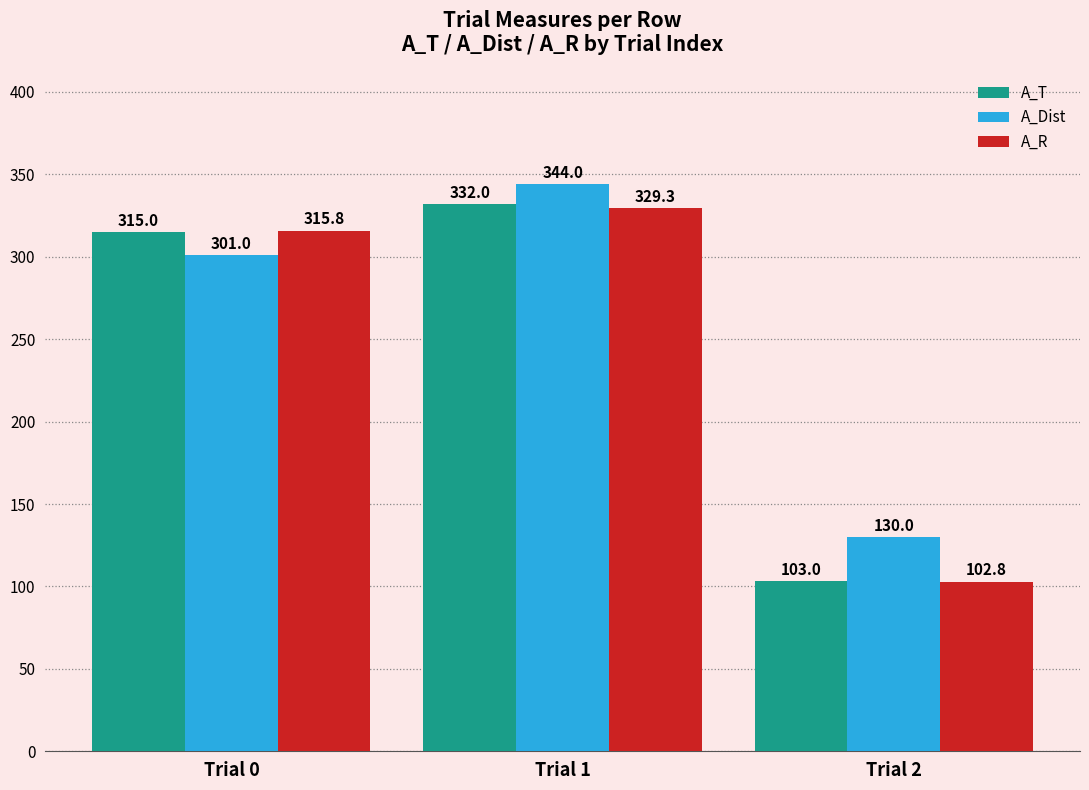

Between Trial 1 and Trial 2, which series saw the biggest shift?

A_T